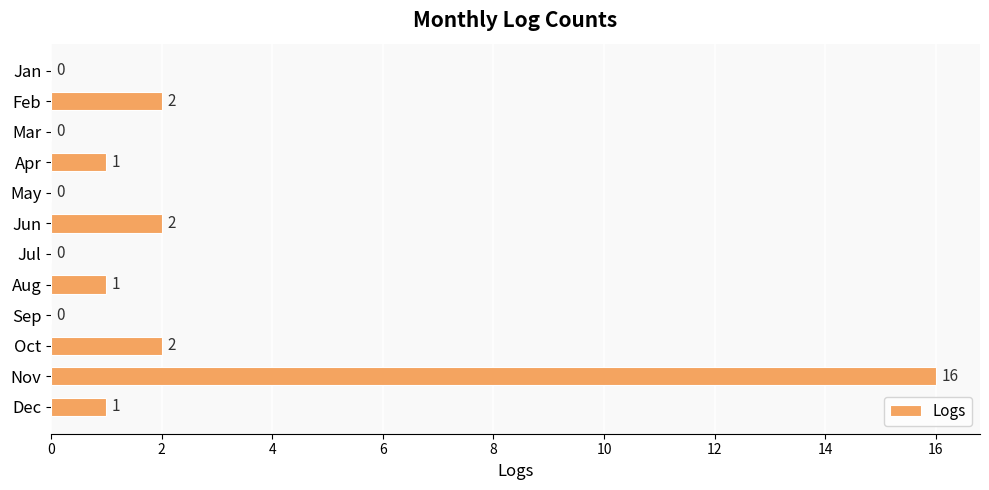

The chart shows a value of 5 at Nov. True or false?

False